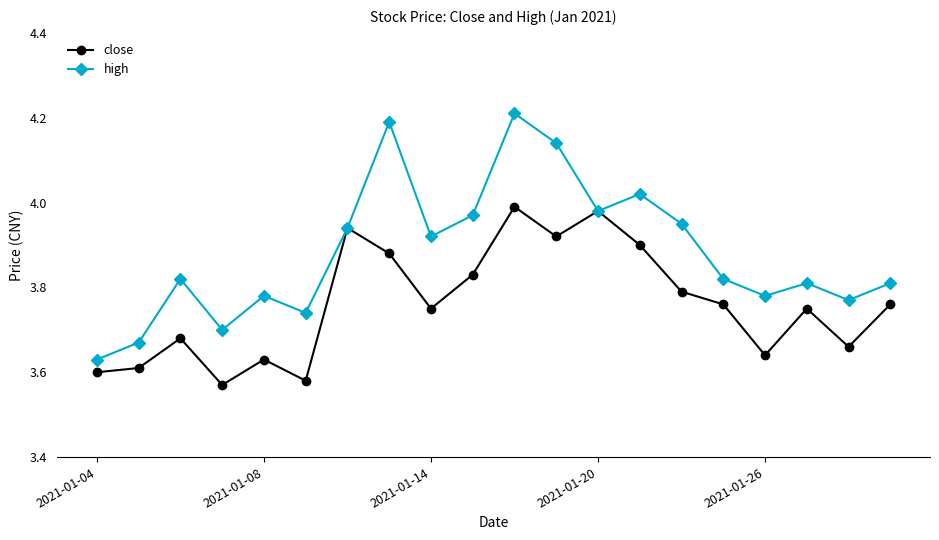

At how many categories does at least one series exceed 3?

20